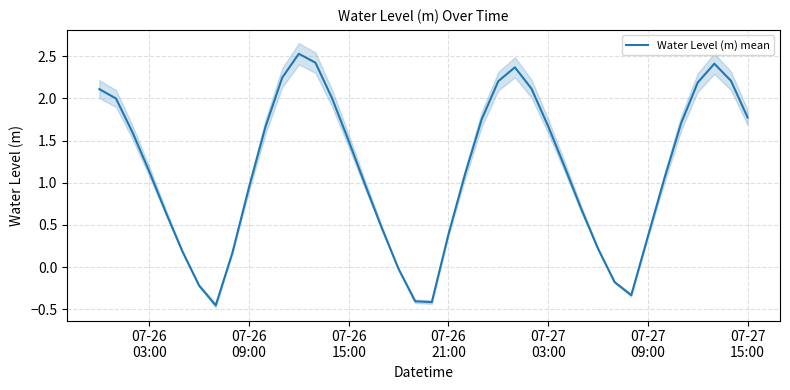

How many values are below zero?

7